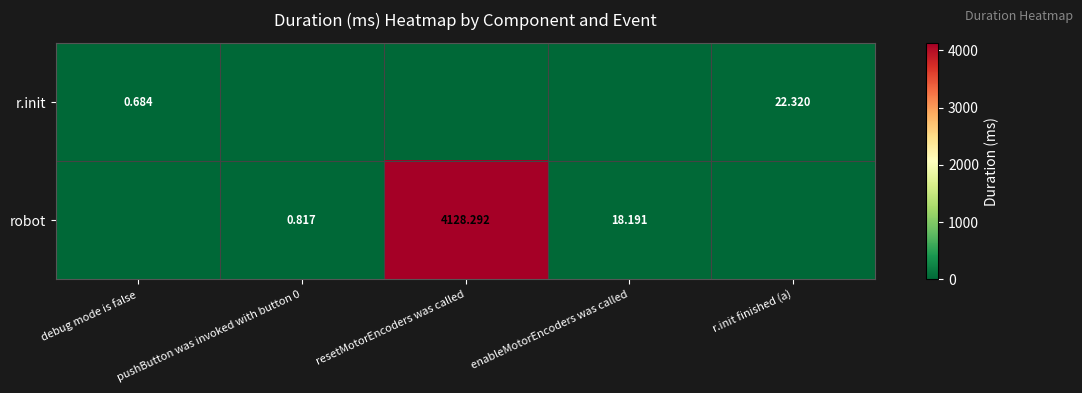

Is the value of r.init at r.init finished (a) greater than the value of robot at pushButton was invoked with button 0?

Yes